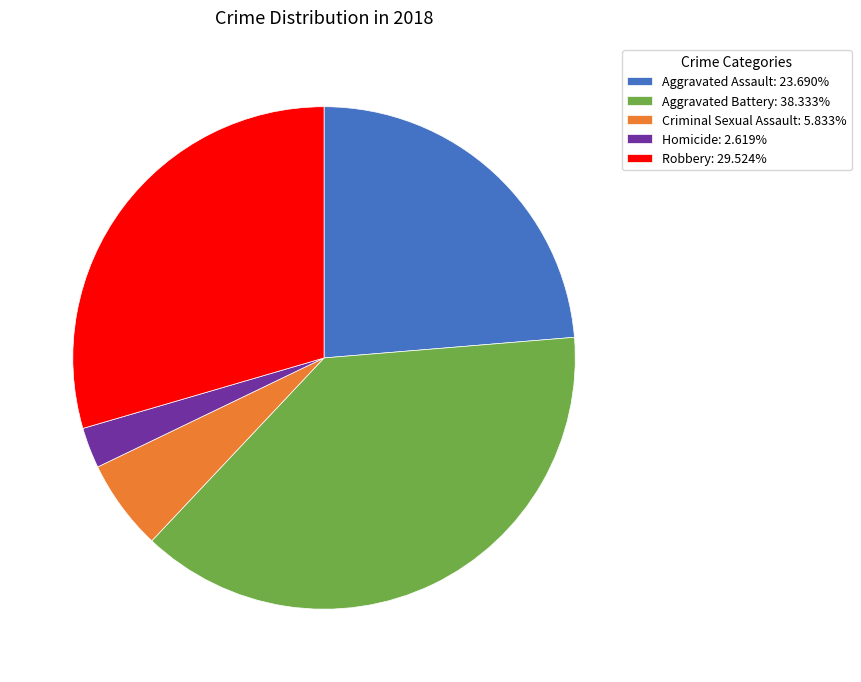

Count the number of slices in the pie.

5